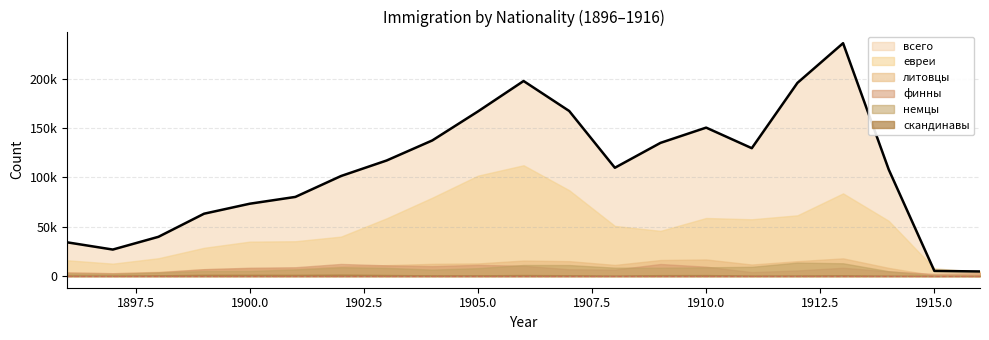

True or false: скандинавы has a value of 1319.4 at 1899.

True